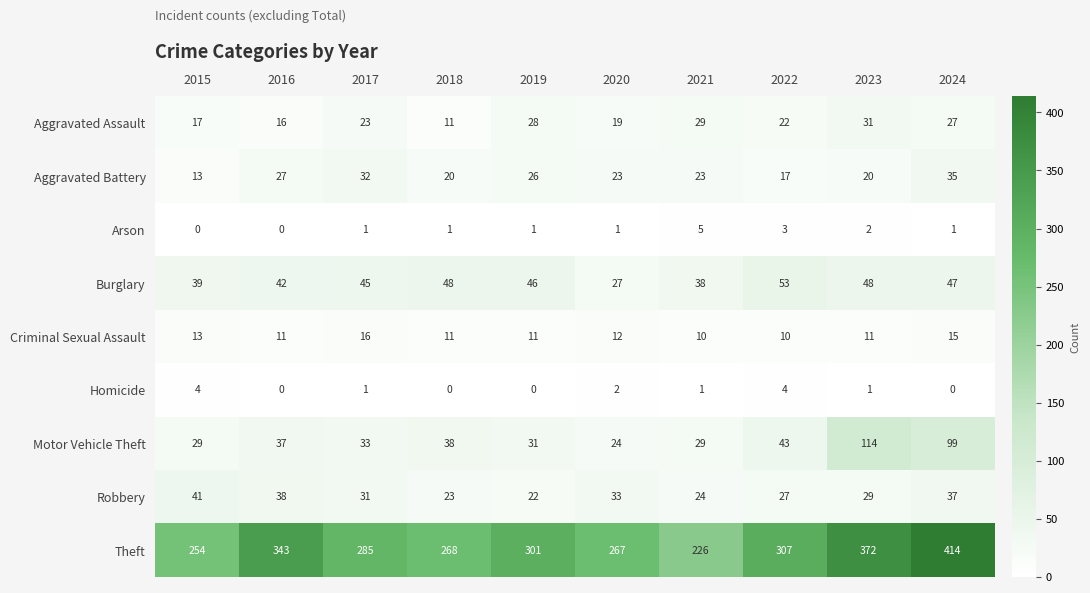

The value of Burglary at 2019 is 46. True or false?

True